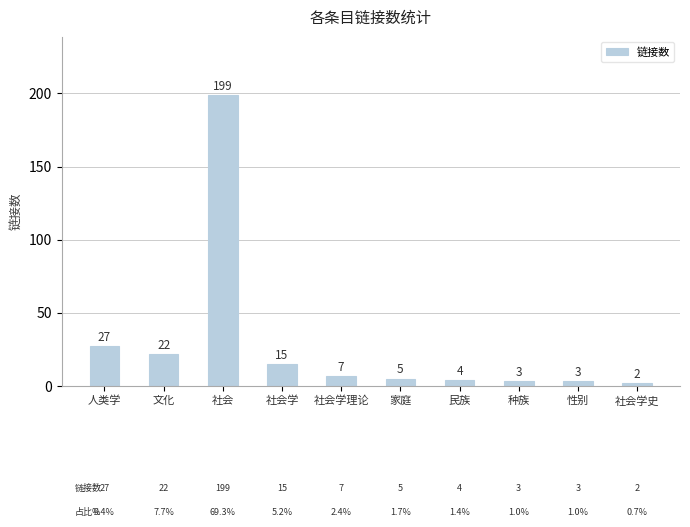

Where is the data nearest to the value 100?

人类学